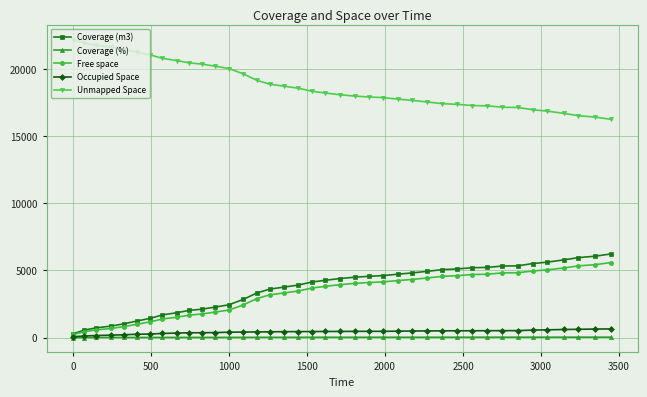

What is the maximum value shown in the chart?

22207.5